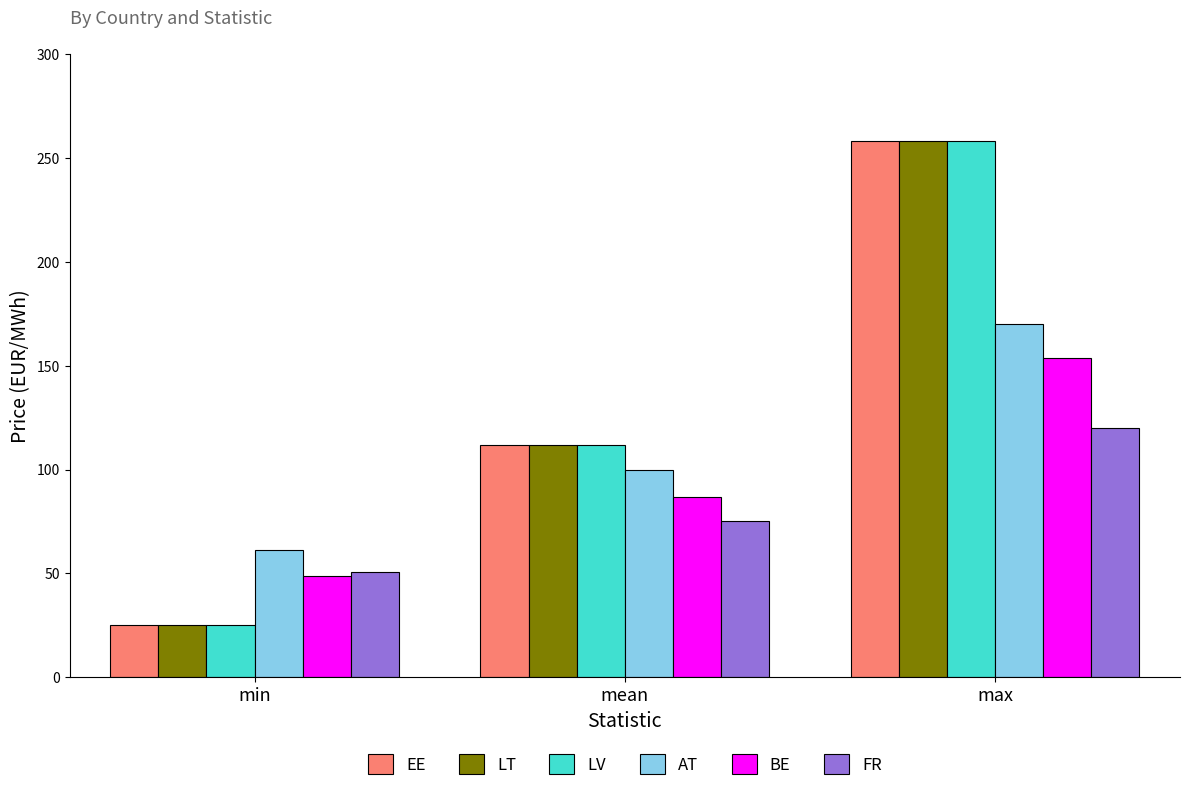

How many values in the LV series are below 112?

1